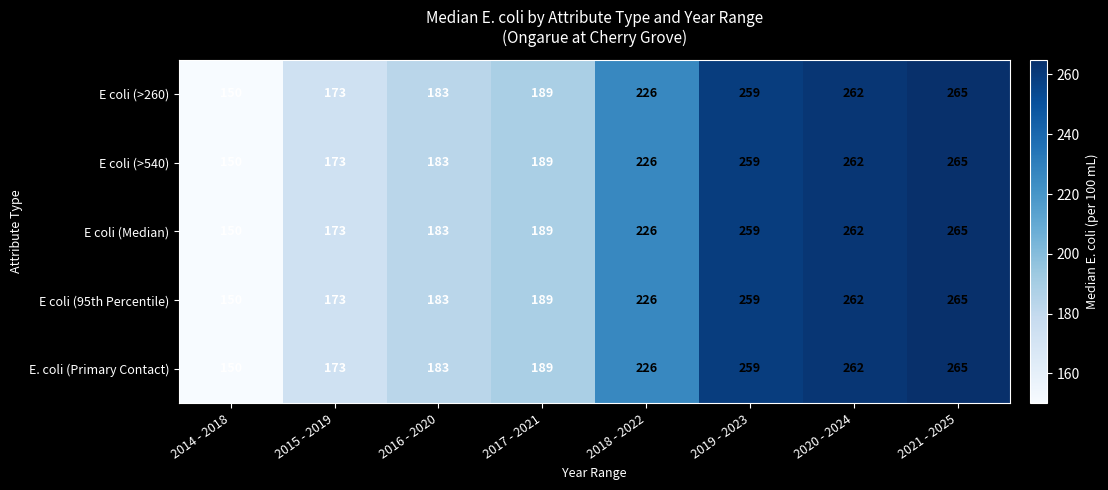

What is the greatest value displayed?

265